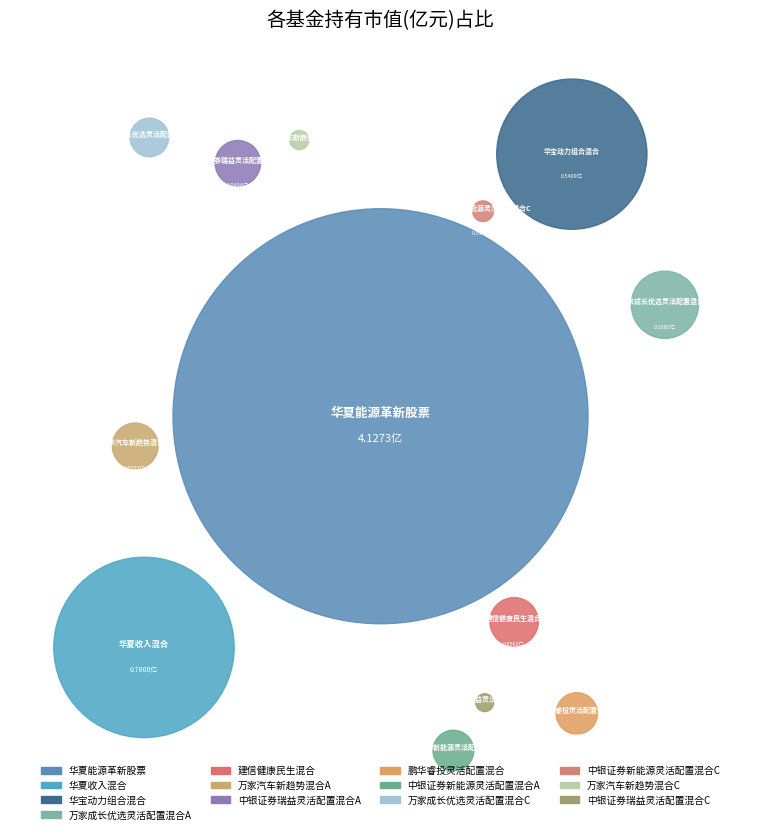

True or false: 中银证券新能源灵活配置混合C accounts for 0% of the total.

True